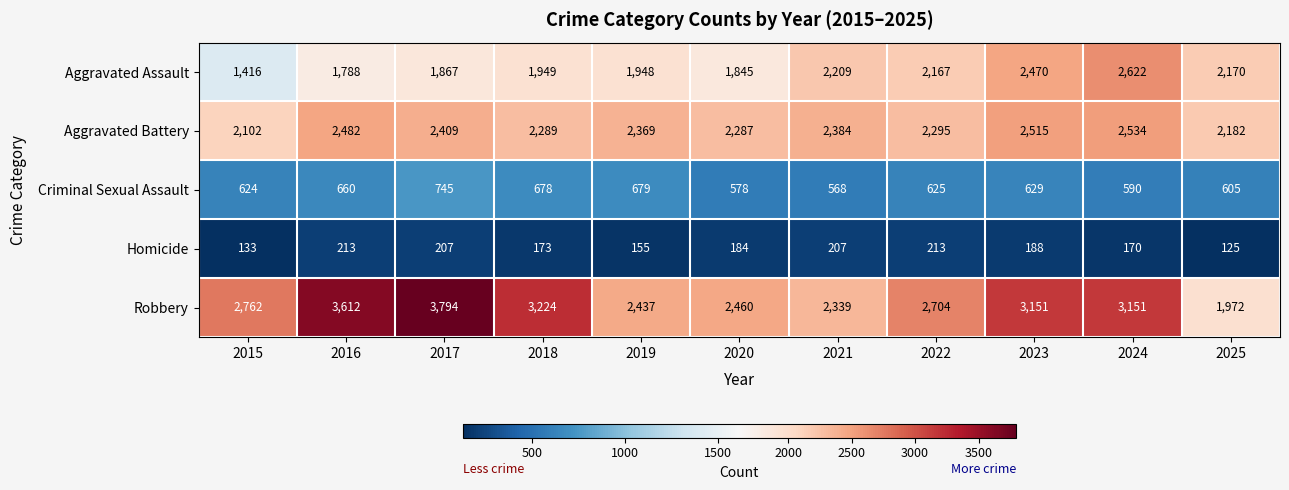

What is the average value of the Homicide series?

179